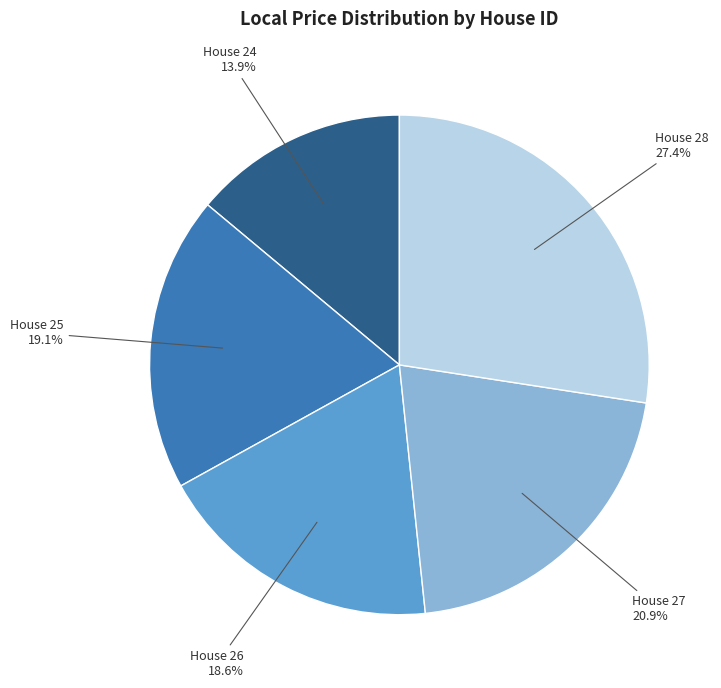

Is there a majority slice in this chart?

No